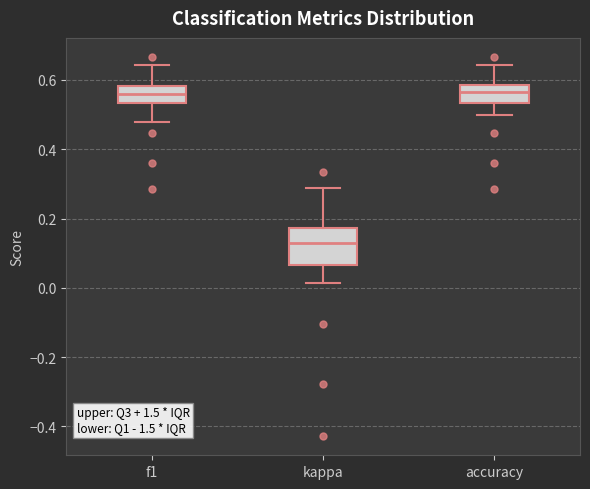

Reading left to right, read every box against the y-axis: the position of its median line, the range the box covers, and the ends of its whiskers. The values are not printed on the chart, so give them approximately, as read against the axis.

f1: median 0.56, box 0.54 to 0.58, whiskers 0.48 to 0.64
kappa: median 0.12, box 0.06 to 0.18, whiskers 0.02 to 0.28
accuracy: median 0.56, box 0.54 to 0.58, whiskers 0.50 to 0.64